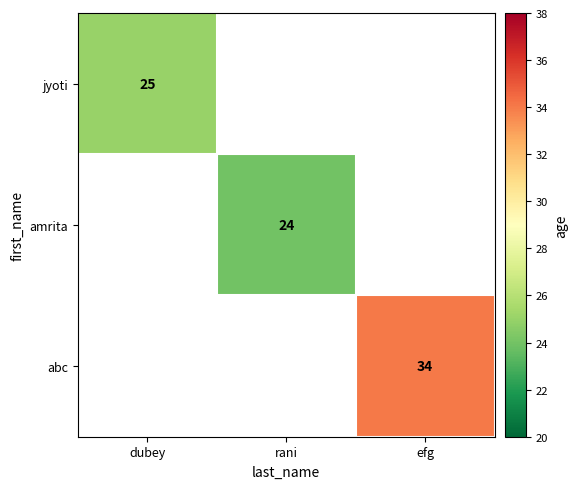

Which category has the lowest value across all series?

rani